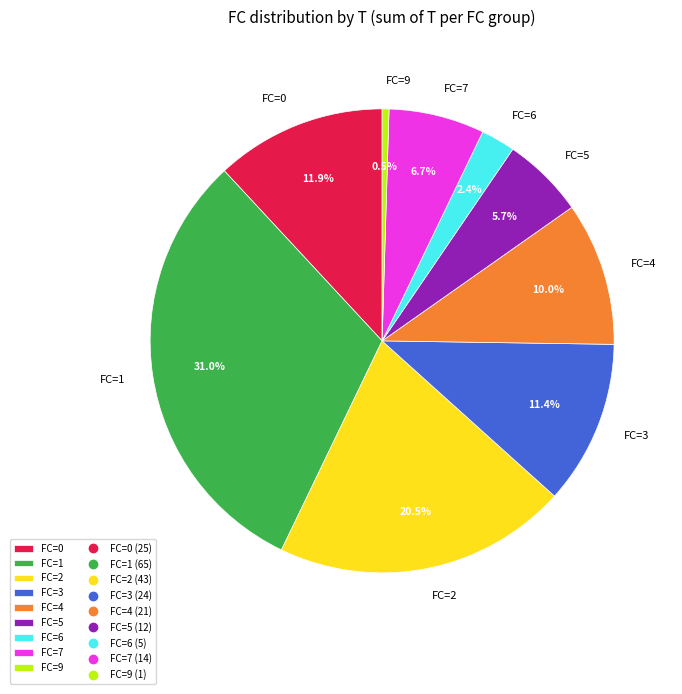

Is there a majority slice in this chart?

No